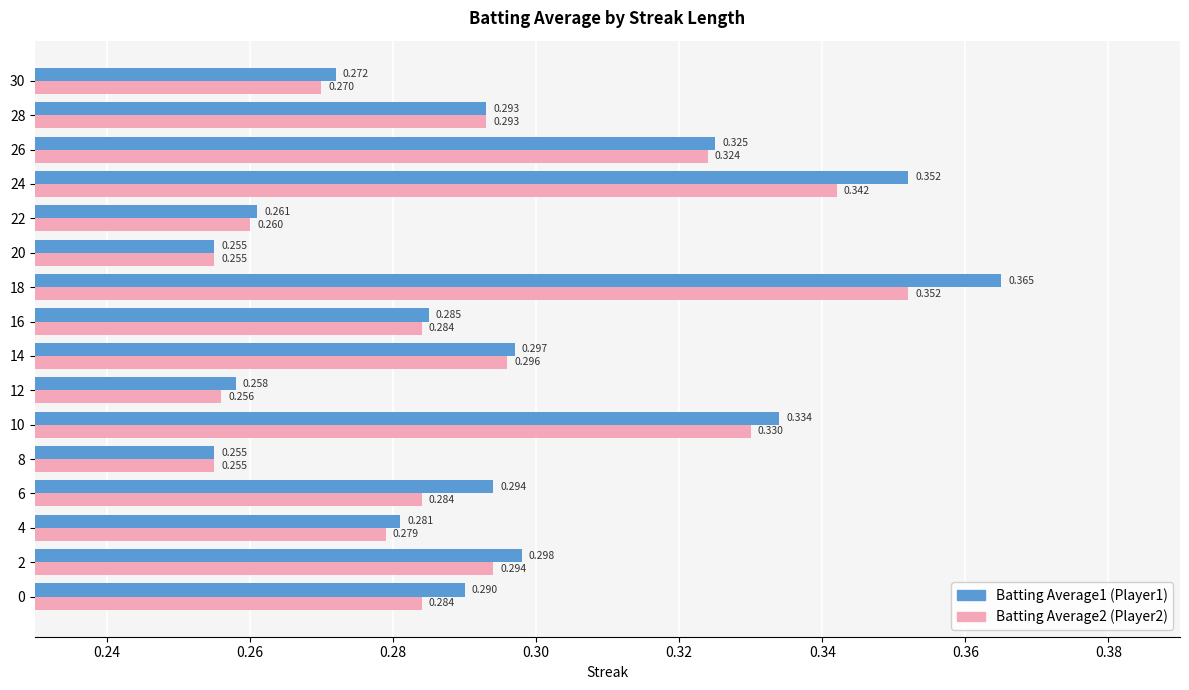

How many categories are shown in the chart?

16